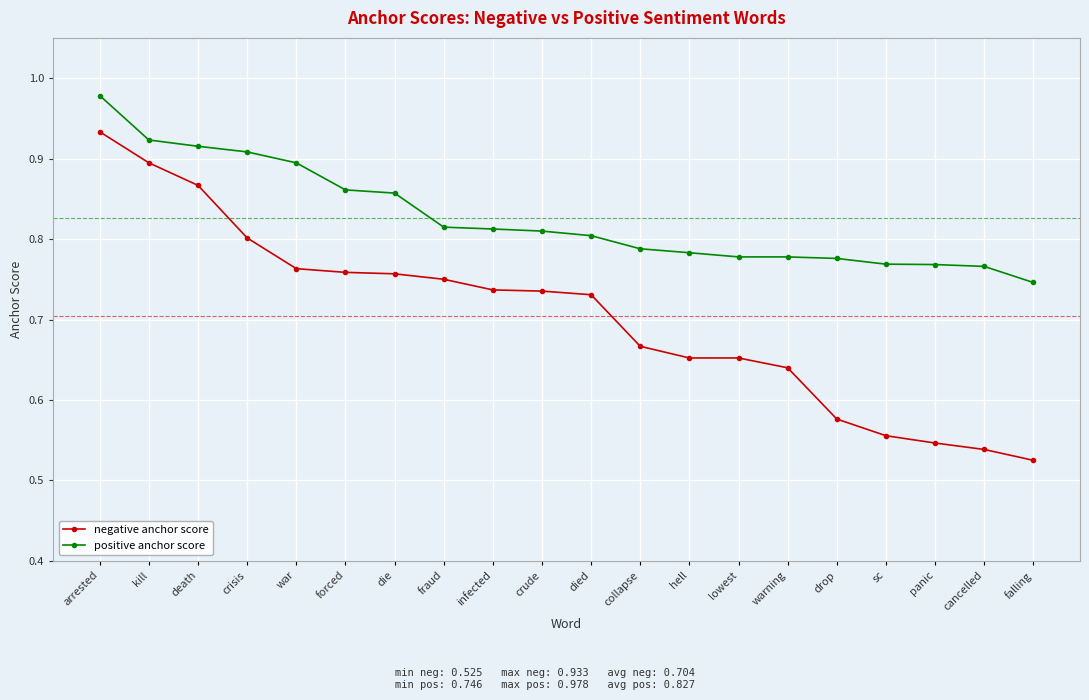

Which label corresponds to the smallest value in the chart?

falling